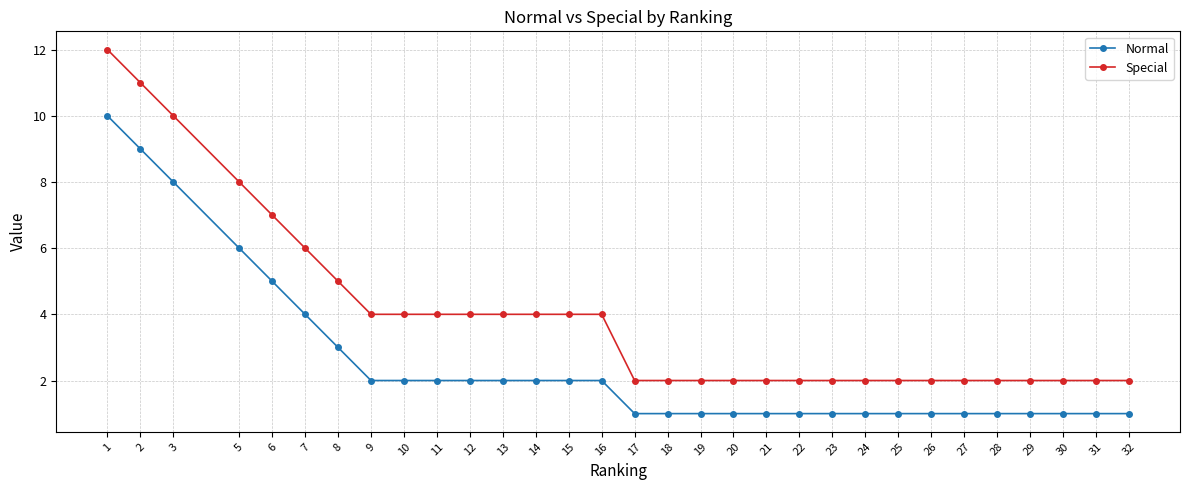

What is the total value across all series at 16?

6